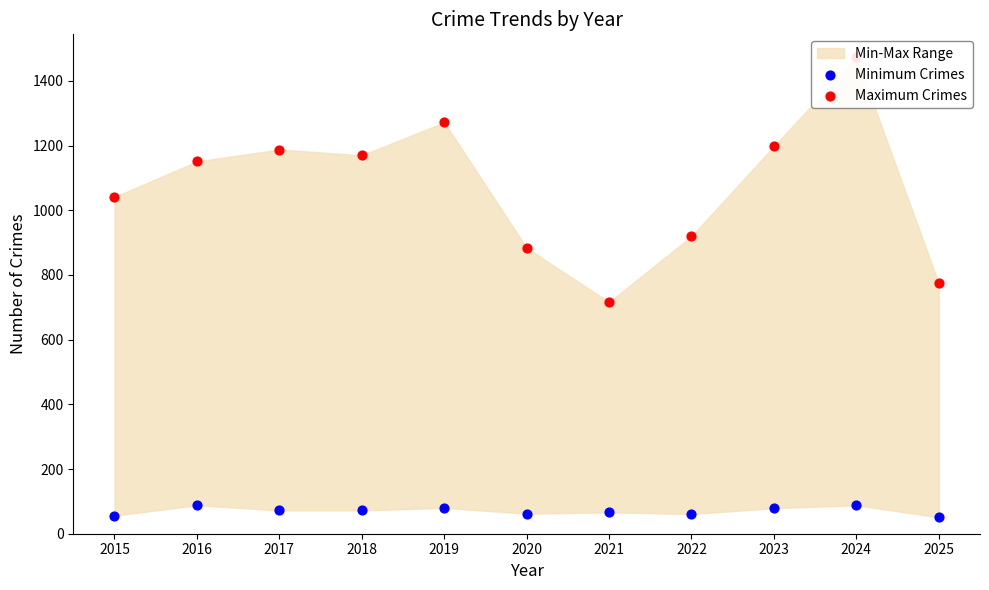

At how many categories does at least one series exceed 1118?

6